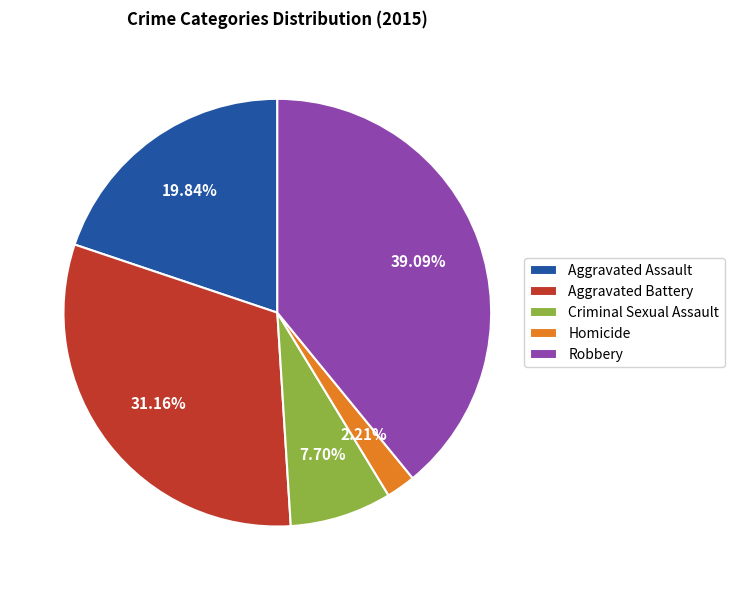

Count the number of slices in the pie.

5